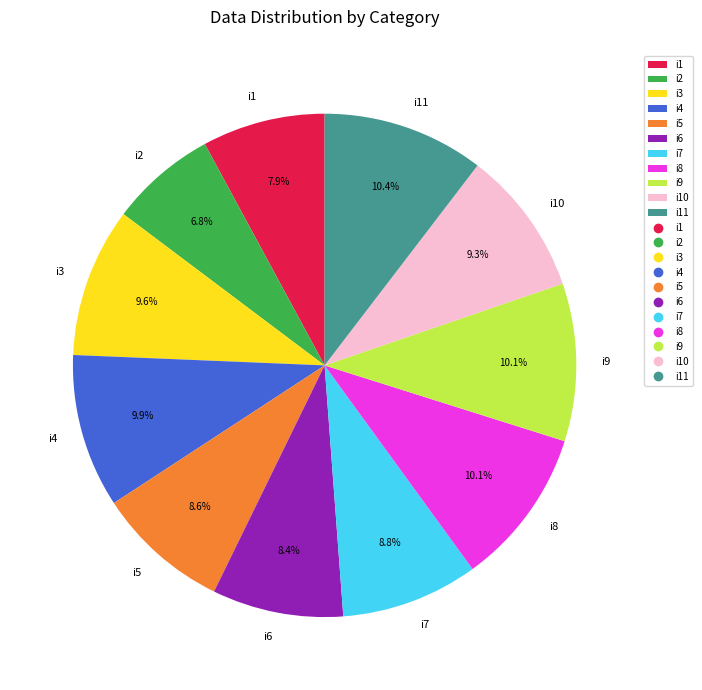

Does i8 account for over 50% of the chart?

No